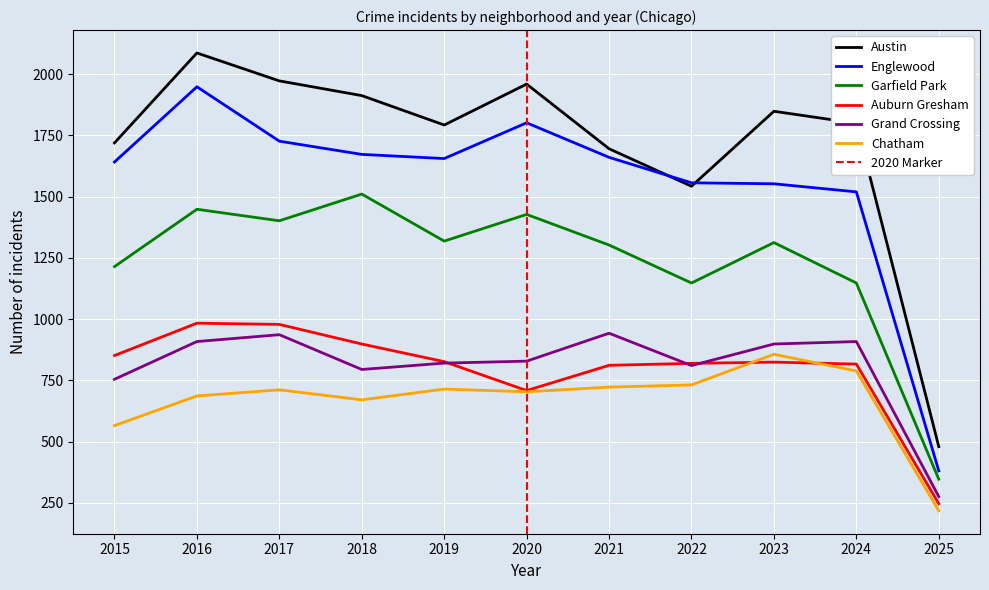

Which series has the largest range (max minus min)?

Austin